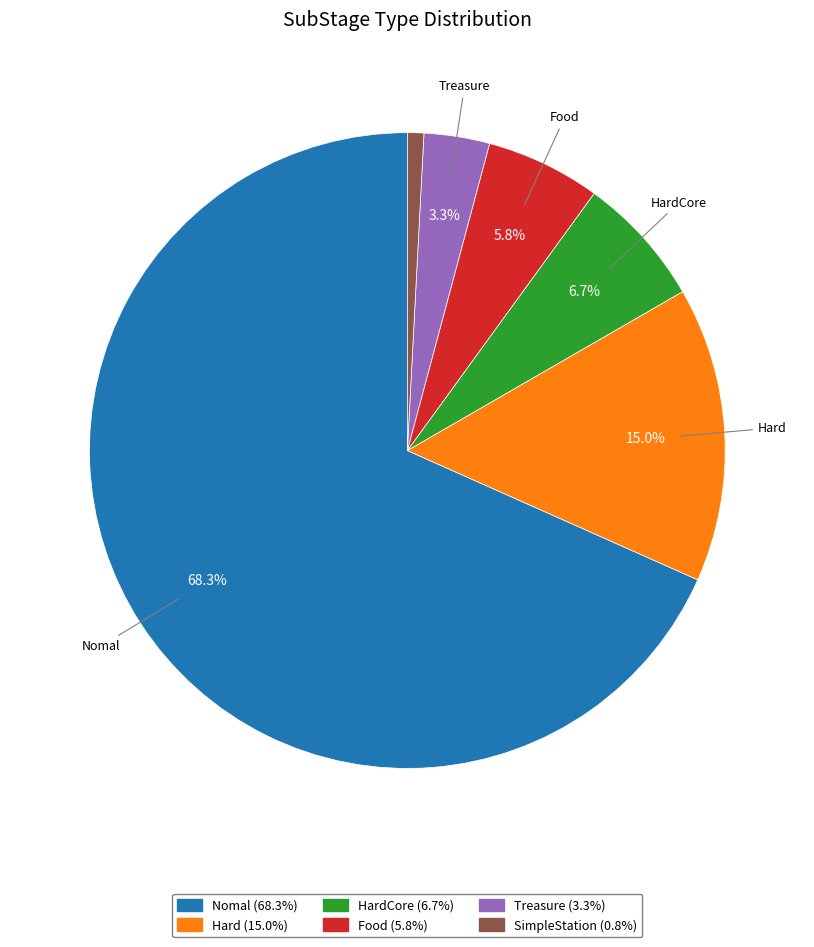

How much of the chart is everything except Hard (15.0%)?

85.0%